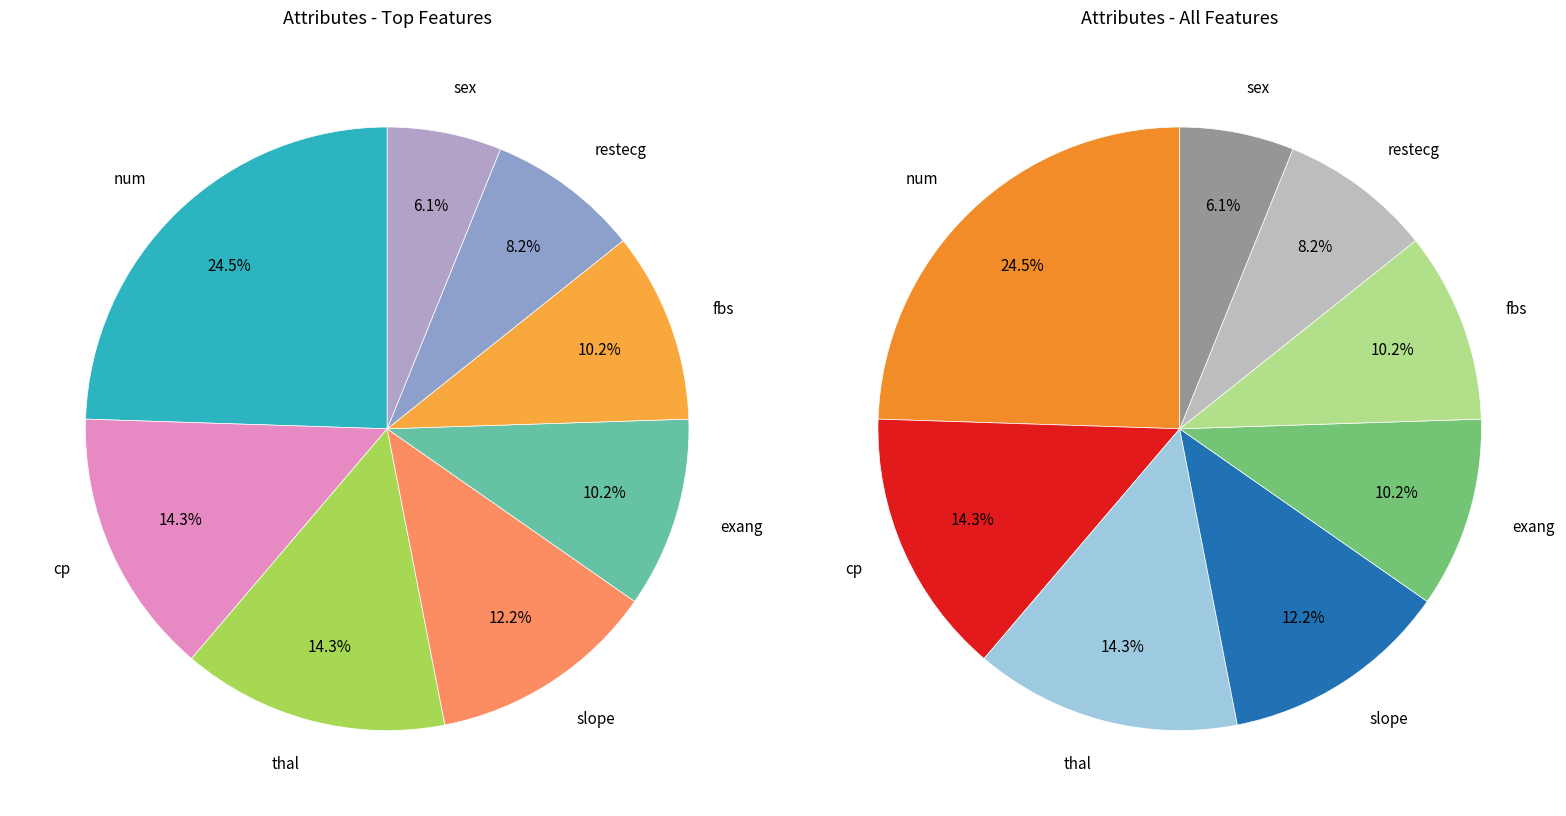

Which slice is the largest?

num